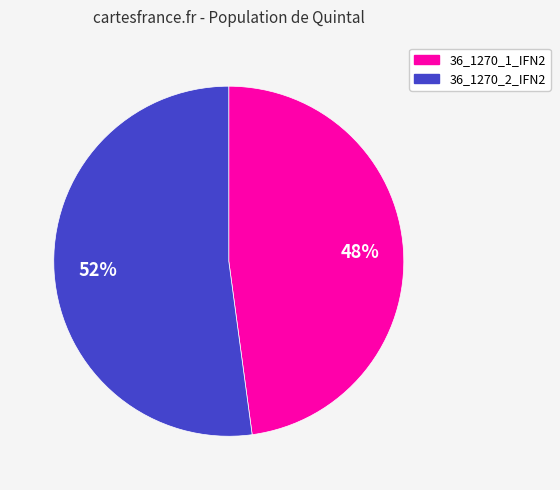

What is the largest slice in the pie chart?

36_1270_2_IFN2